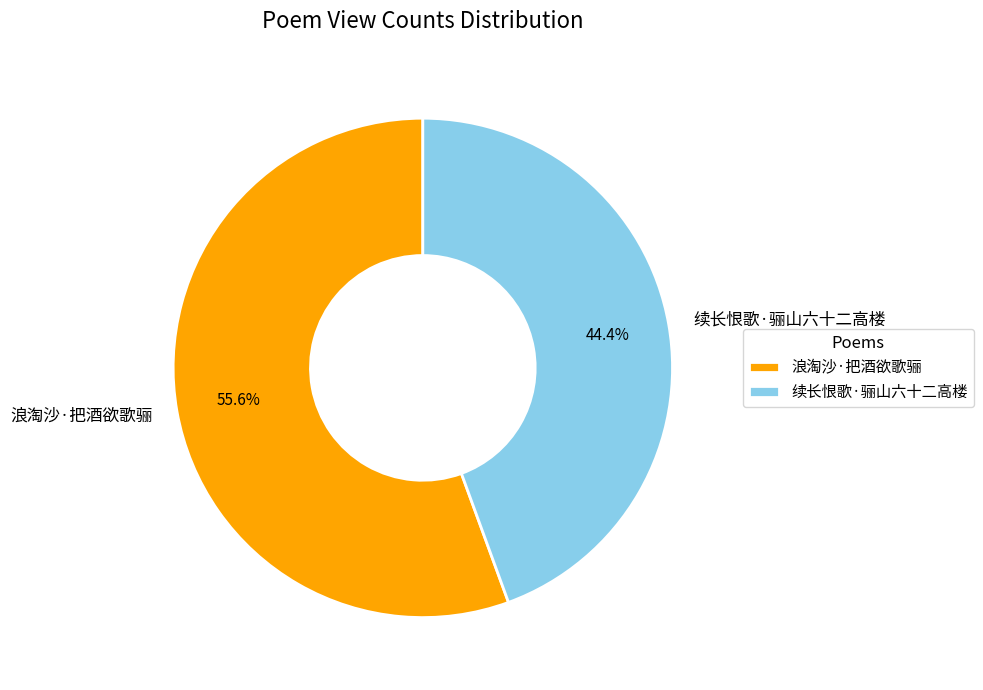

To the nearest percent, what is the combined percentage of 浪淘沙·把酒欲歌骊 and 续长恨歌·骊山六十二高楼?

100%